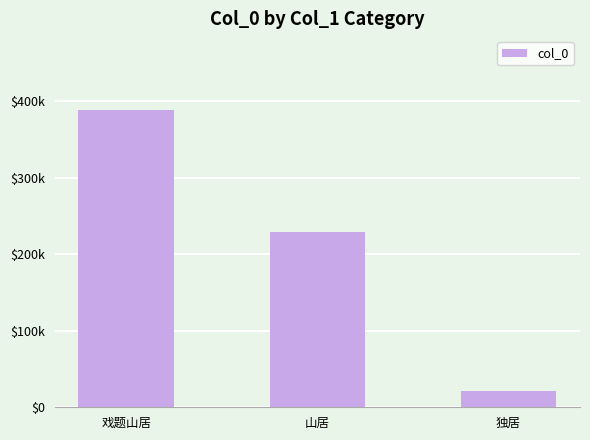

How many values are between 21505 and 387935?

3